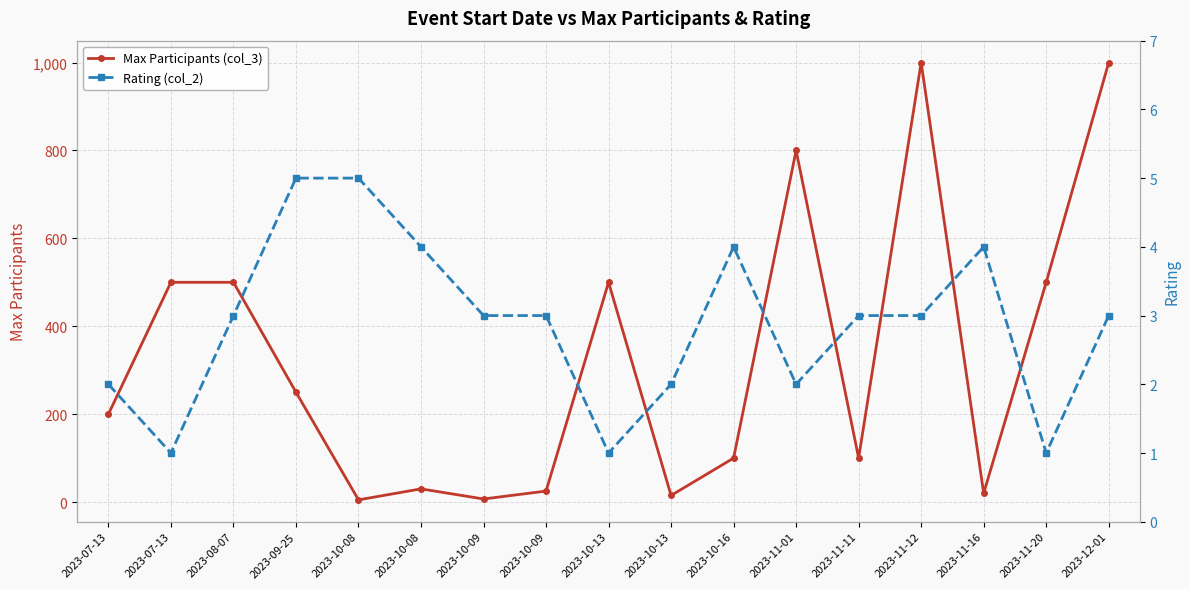

Which has a higher value, 2023-10-13 or 2023-07-13?

2023-10-13